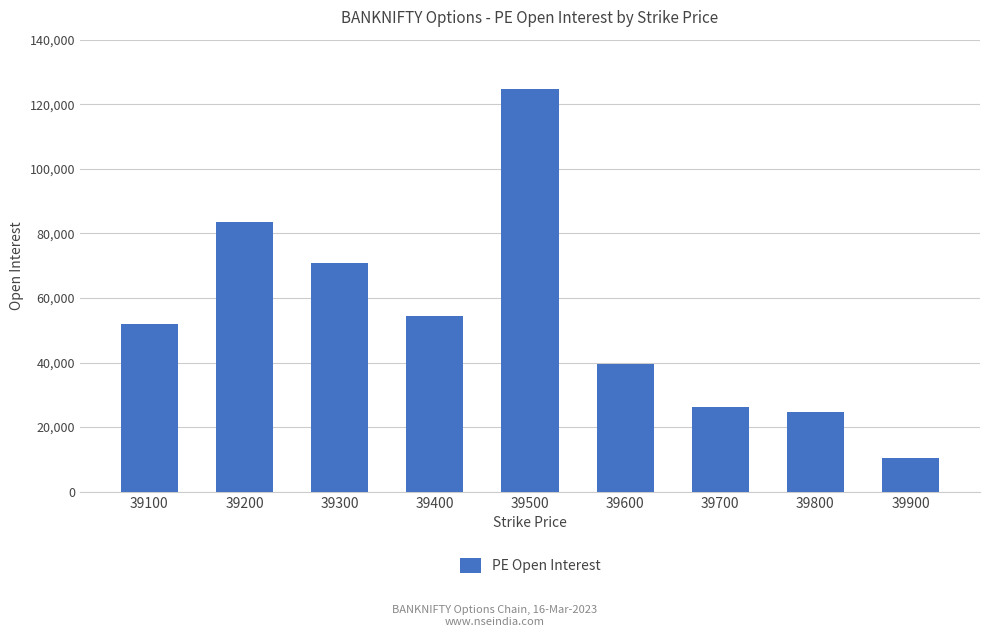

Read the value at 39900, to the nearest 100.

10400